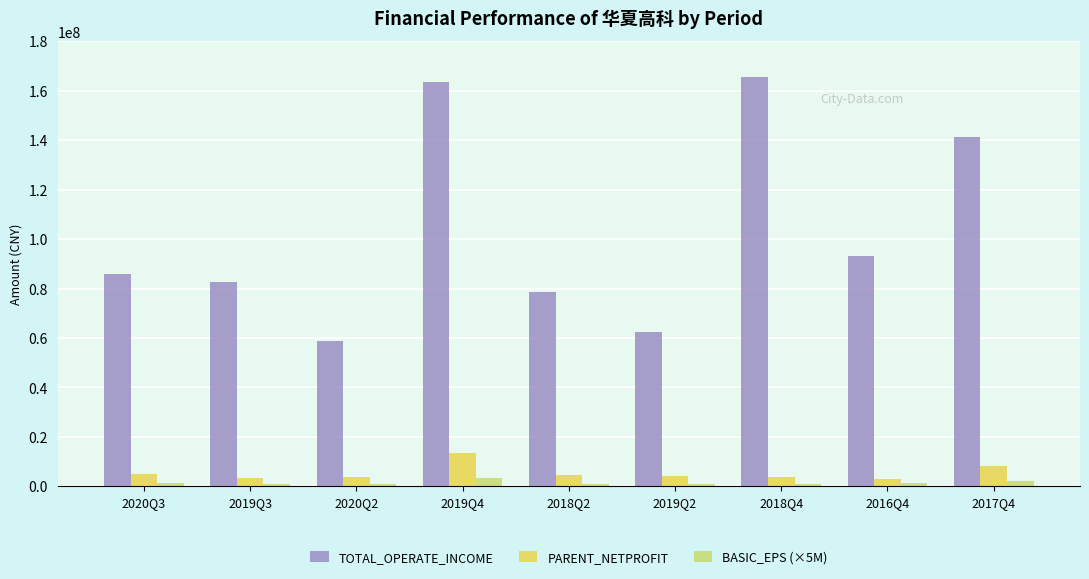

Is the value of PARENT_NETPROFIT at 2019Q4 greater than the value of BASIC_EPS (×5M) at 2018Q2?

Yes